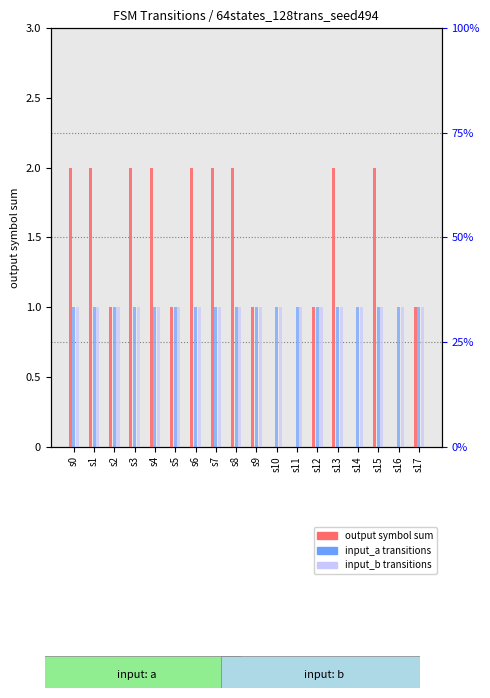

At which category is the sum across all series the highest?

s0